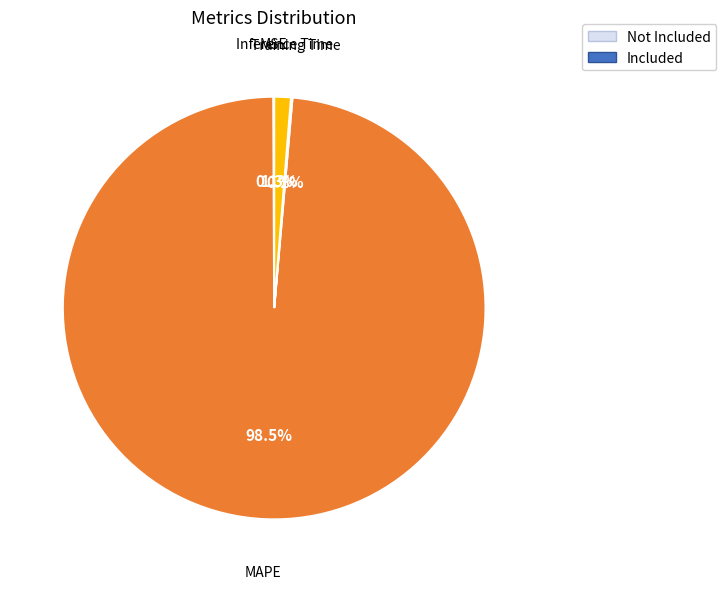

Does MAPE account for over 50% of the chart?

Yes